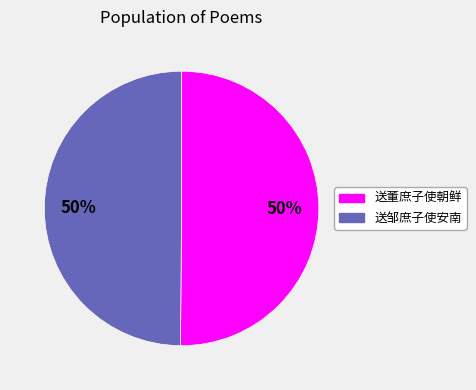

How many segments does this pie chart have?

2